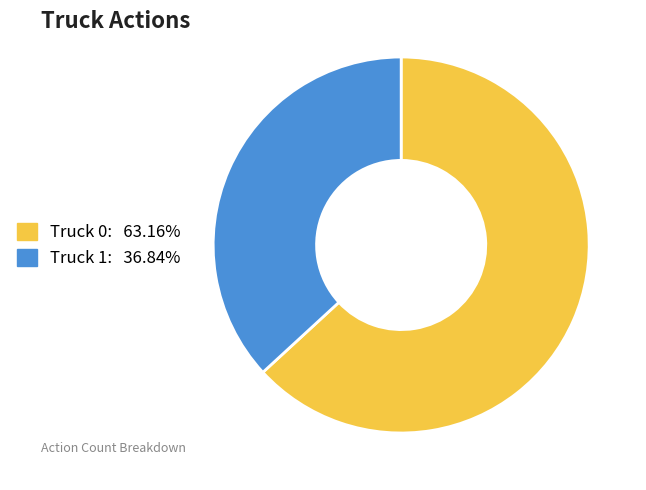

Rank the categories by value from highest to lowest.

Truck 0, Truck 1